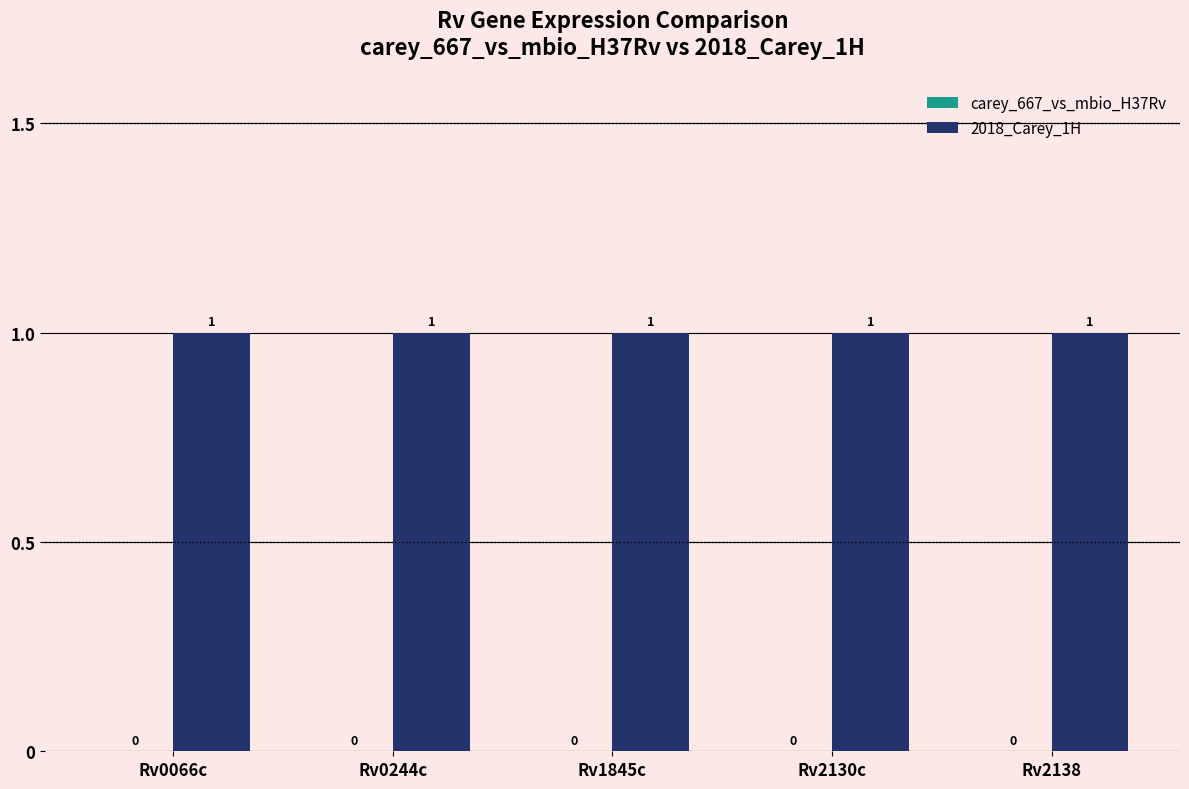

List the series in order of their overall mean, highest first.

2018_Carey_1H, carey_667_vs_mbio_H37Rv